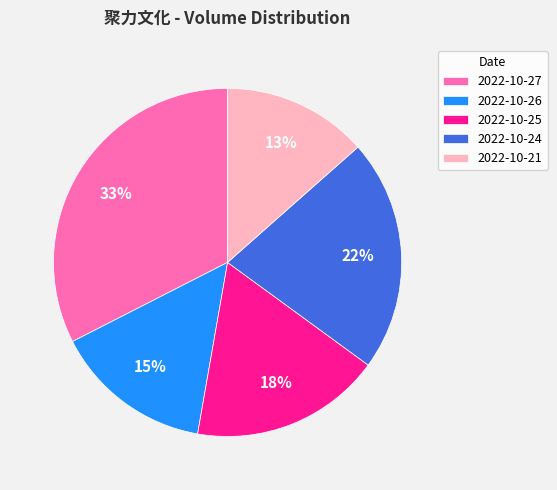

Rank the categories by value from highest to lowest.

2022-10-27, 2022-10-24, 2022-10-25, 2022-10-26, 2022-10-21